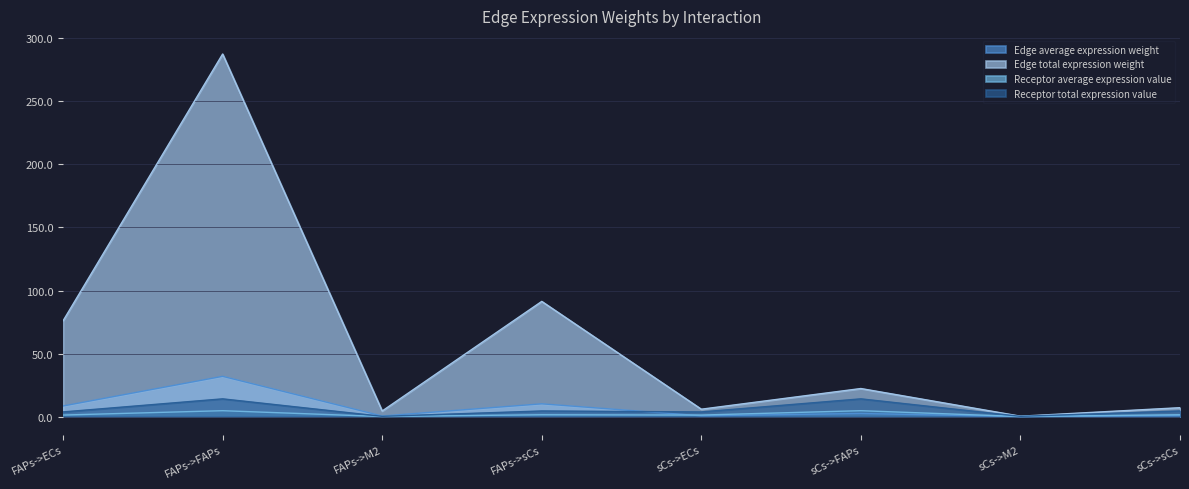

List the series in order of their peak value, highest first.

Edge total expression weight, Edge average expression weight, Receptor total expression value, Receptor average expression value